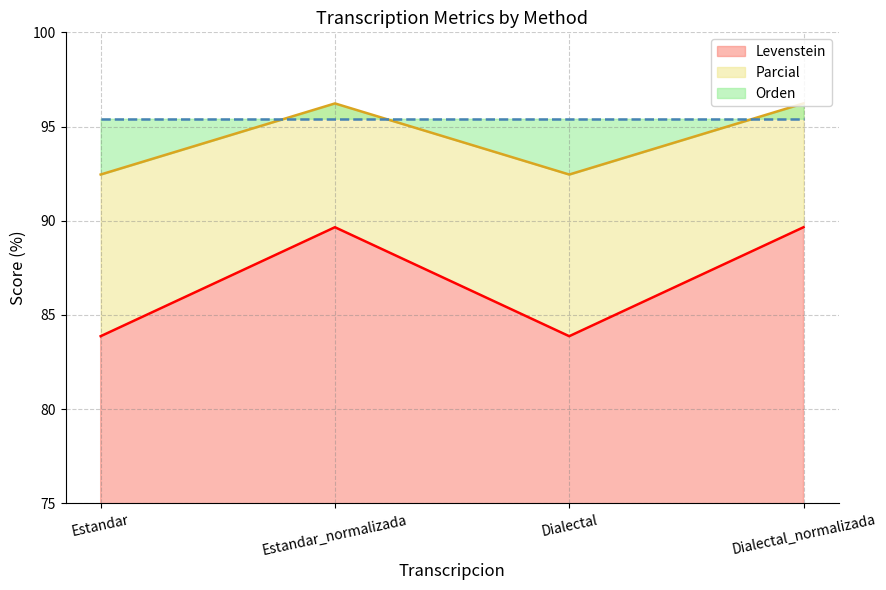

What is the value of the Levenstein point at the 4th from the left?

89.7